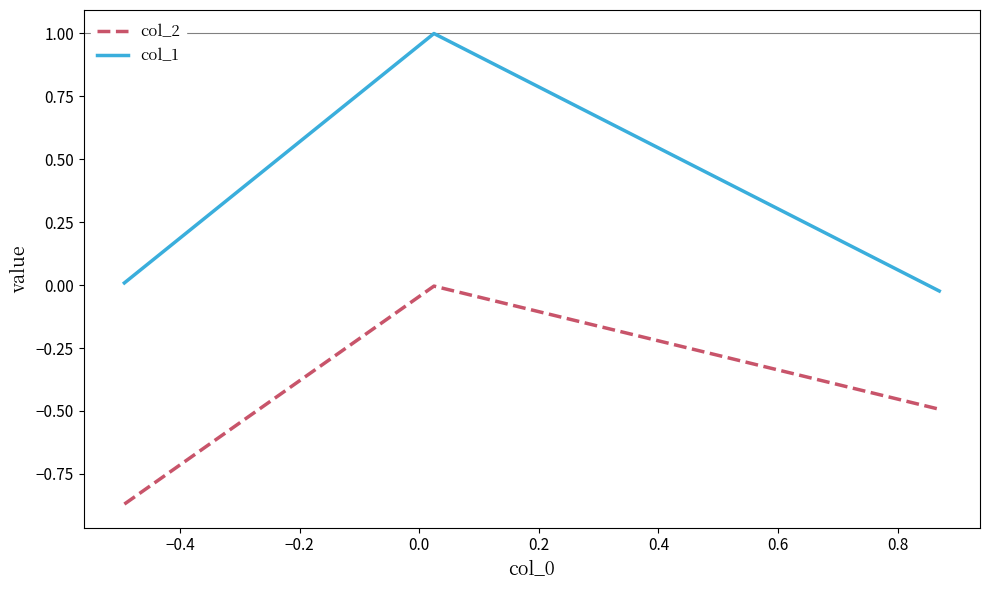

What is the average value of the col_2 series?

-0.5